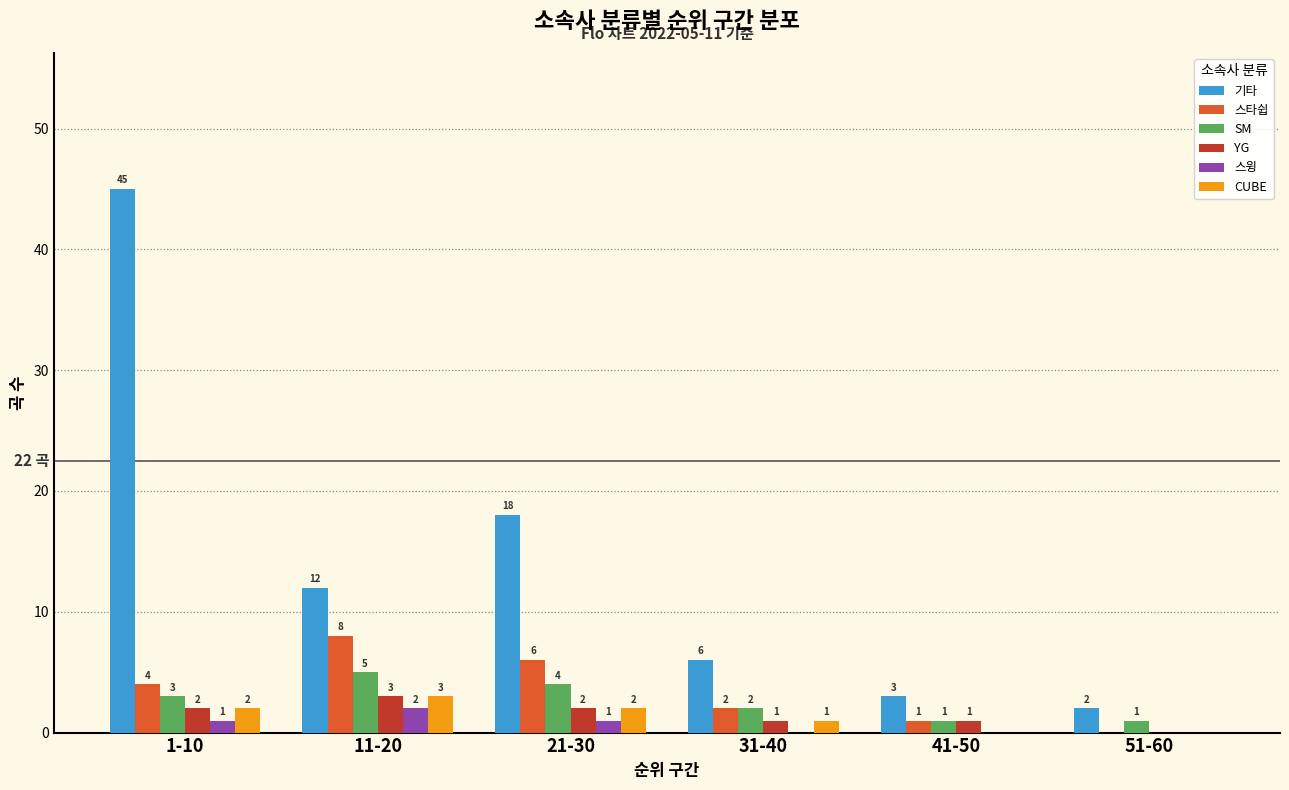

What is the maximum value shown in the chart?

45